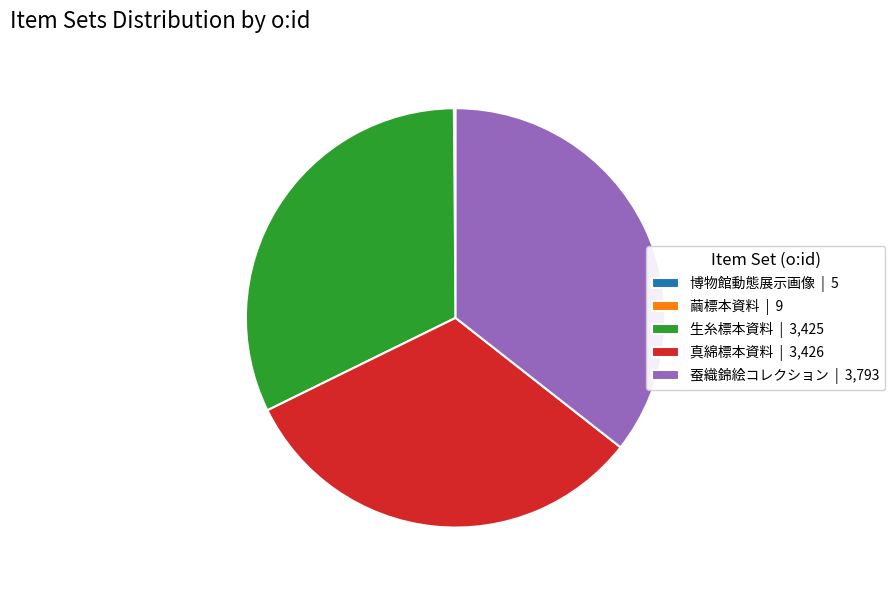

The 生糸標本資料 slice represents 46% of the pie. True or false?

False